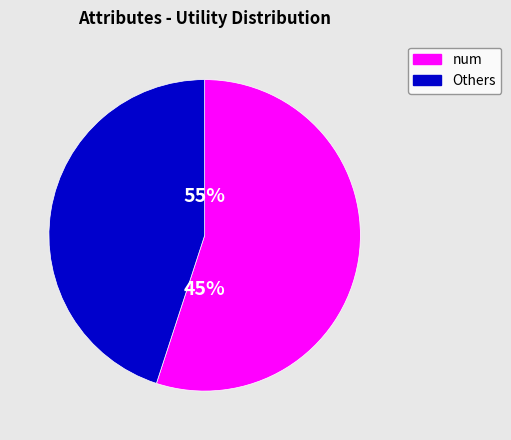

To the nearest percent, what is the difference between the largest and smallest slice percentages?

11%